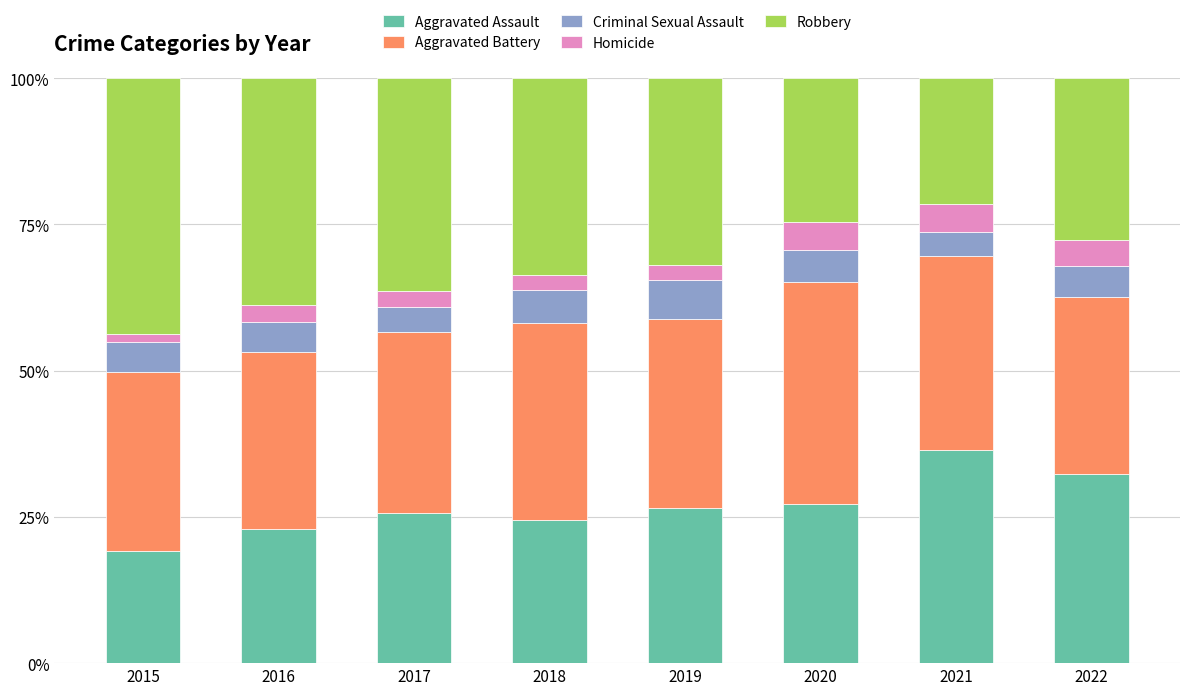

What is the difference between the second highest and minimum values in the Aggravated Assault series?

13.0